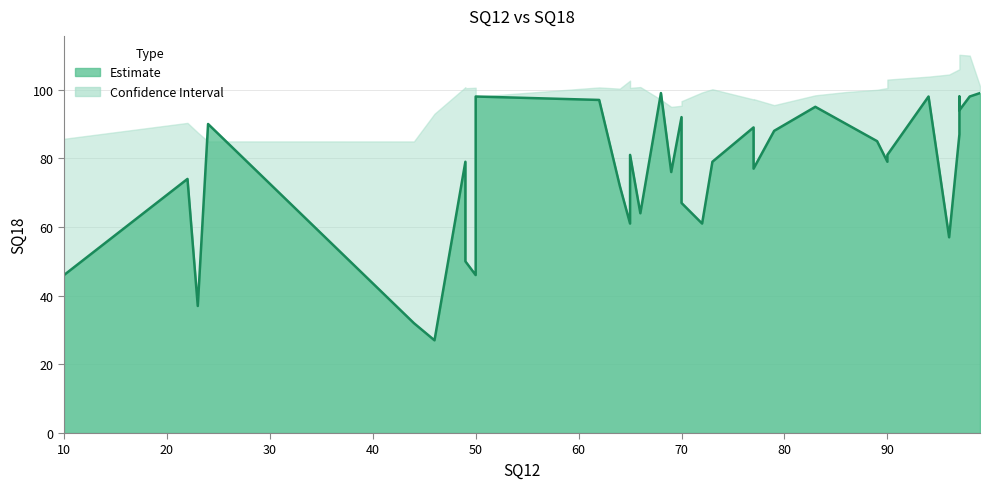

What is the value of the 34th point from the left?

87